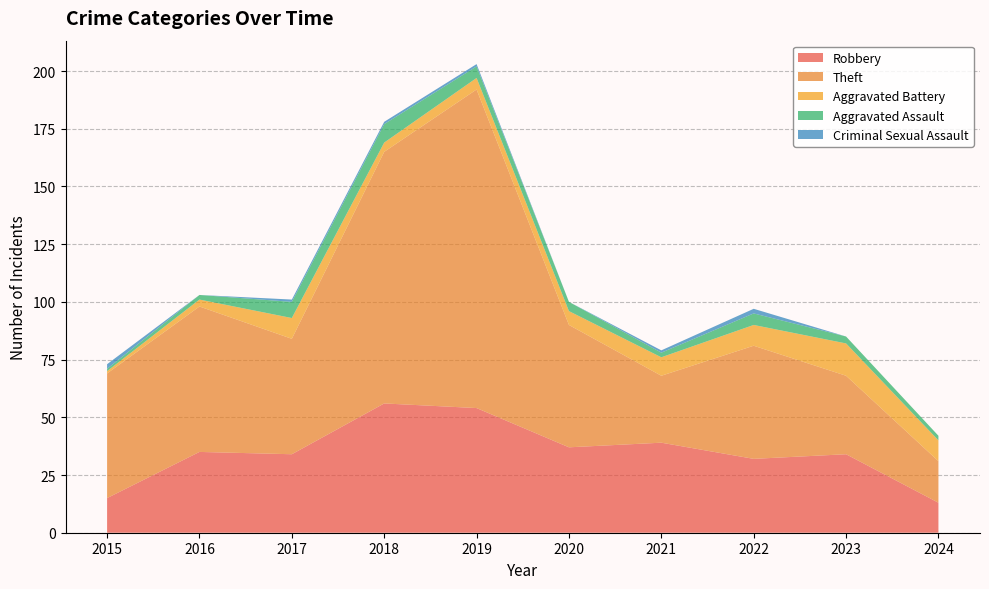

Reading right to left, what are all the values shown in this chart?

Robbery: 2024=13	2023=34	2022=32	2021=39	2020=37	2019=54	2018=56	2017=34	2016=35	2015=15
Theft: 2024=18	2023=34	2022=49	2021=29	2020=53	2019=138	2018=109	2017=50	2016=63	2015=54
Aggravated Battery: 2024=9	2023=14	2022=9	2021=8	2020=6	2019=5	2018=4	2017=9	2016=3	2015=1
Aggravated Assault: 2024=2	2023=3	2022=5	2021=2	2020=4	2019=5	2018=8	2017=7	2016=2	2015=1
Criminal Sexual Assault: 2024=0	2023=0	2022=2	2021=1	2020=0	2019=1	2018=1	2017=1	2016=0	2015=2